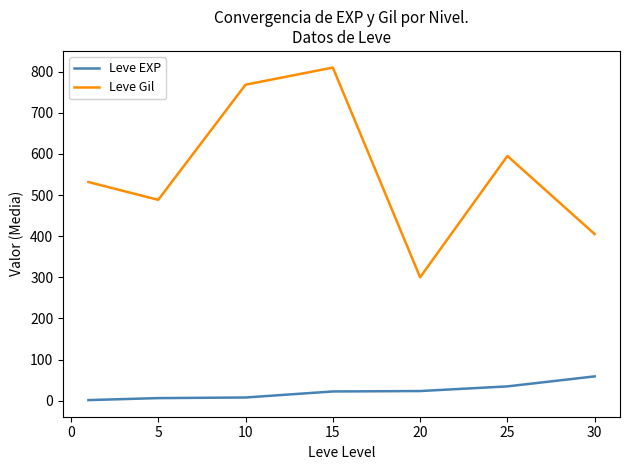

What are all the series names shown in the legend?

Leve EXP, Leve Gil